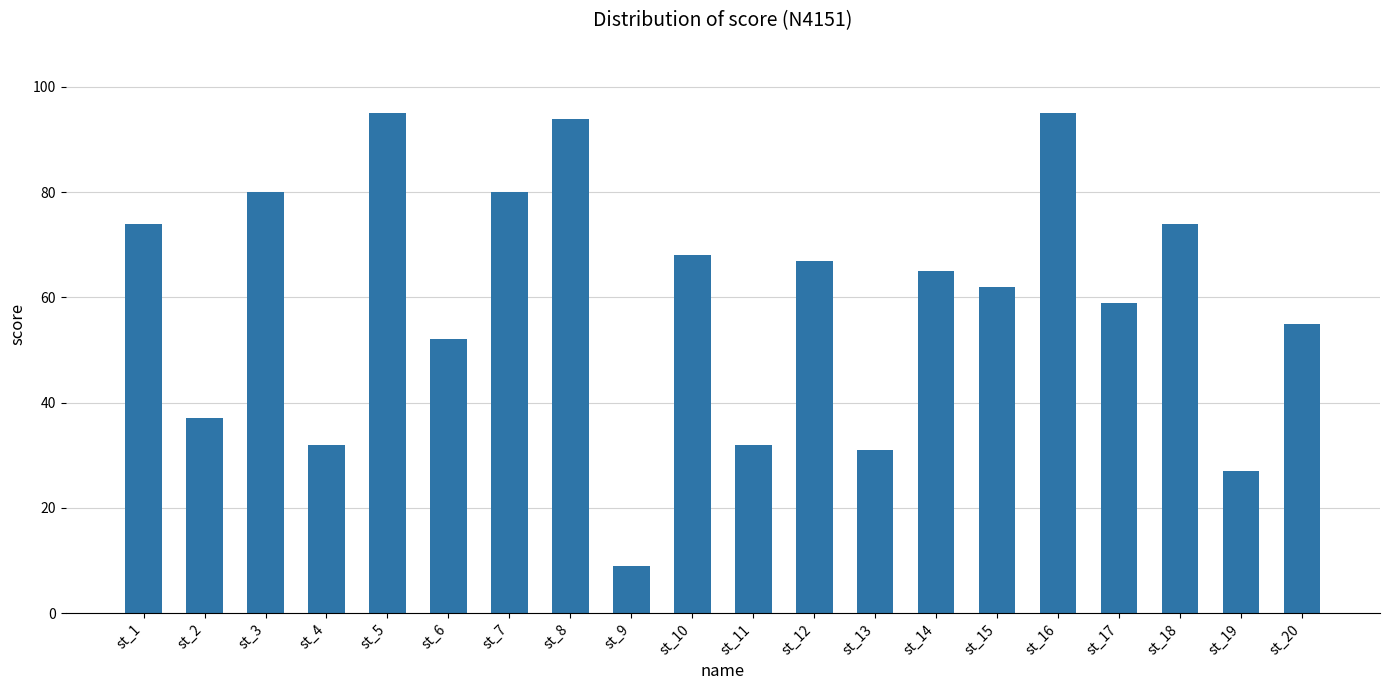

What is the ratio of the value at st_3 to the value at st_17?

1.4